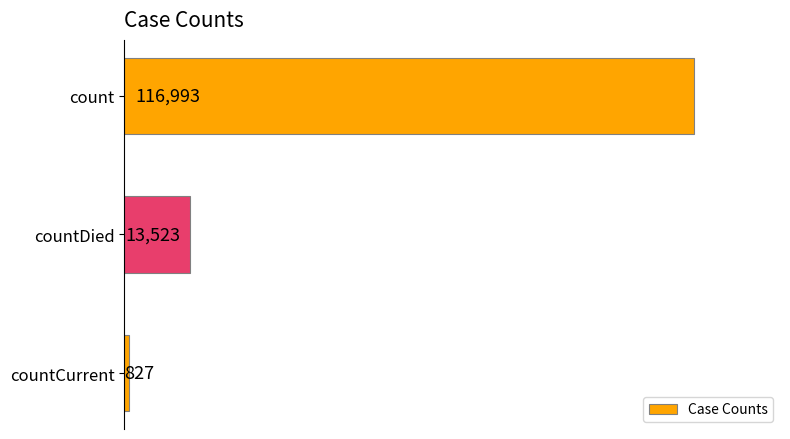

How many categories are shown in the chart?

3